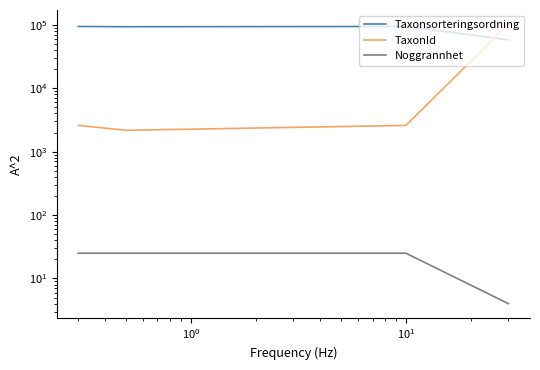

At which label does TaxonId first exceed 2590?

$\mathdefault{10^{1}}$